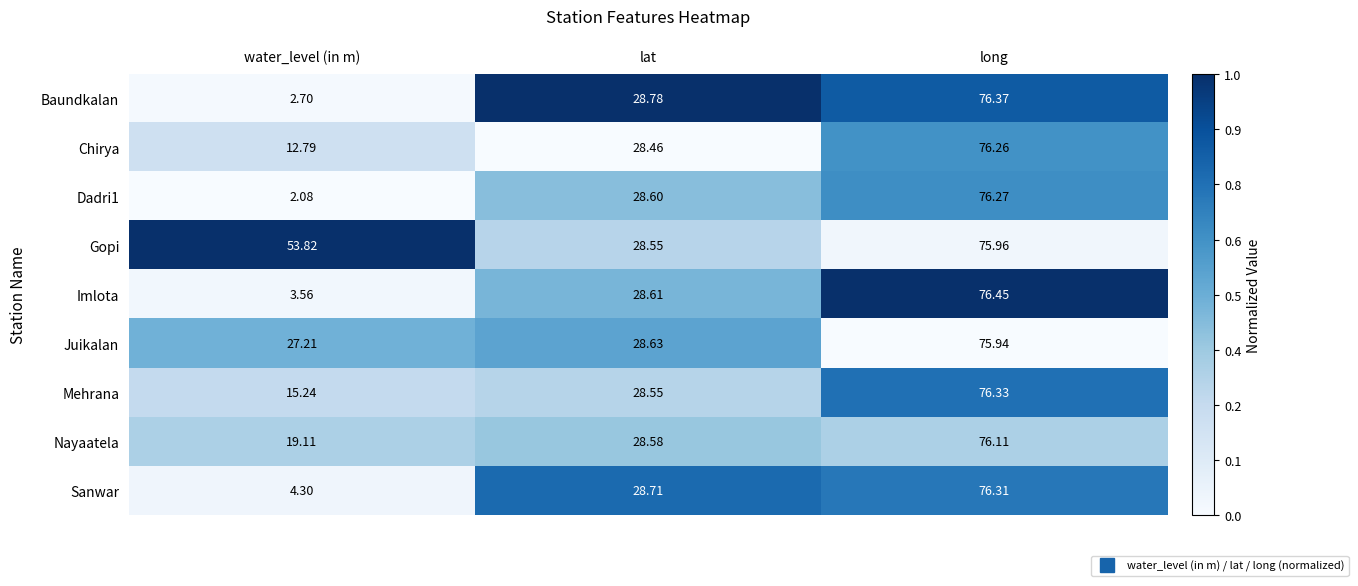

Is the value of Juikalan at water_level (in m) greater than the value of Baundkalan at water_level (in m)?

Yes